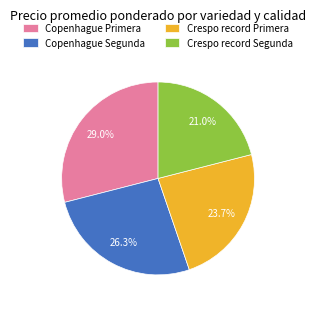

How many segments does this pie chart have?

4